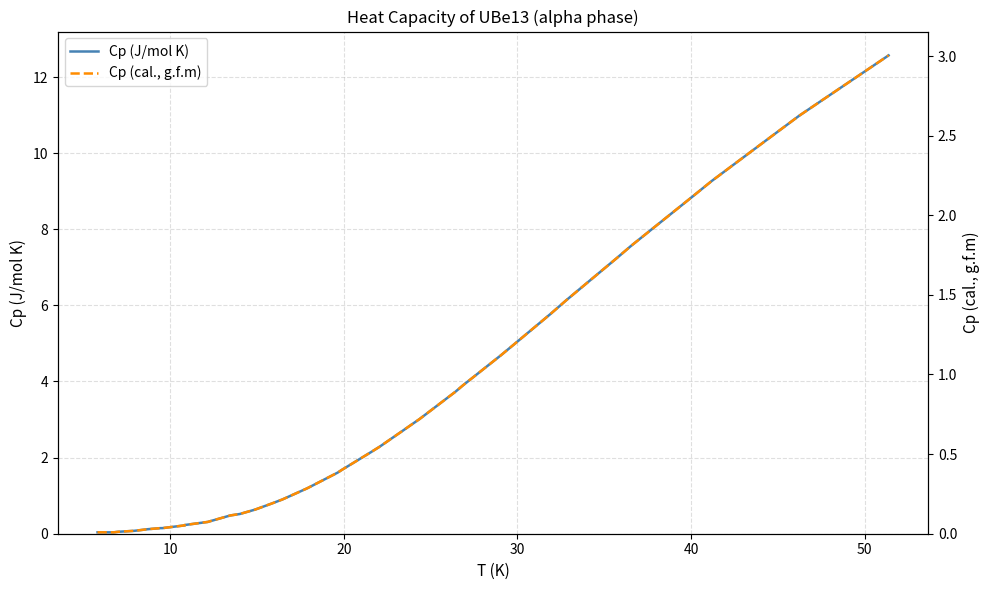

True or false: Cp (J/mol K) and Cp (cal., g.f.m) cross at least once.

False